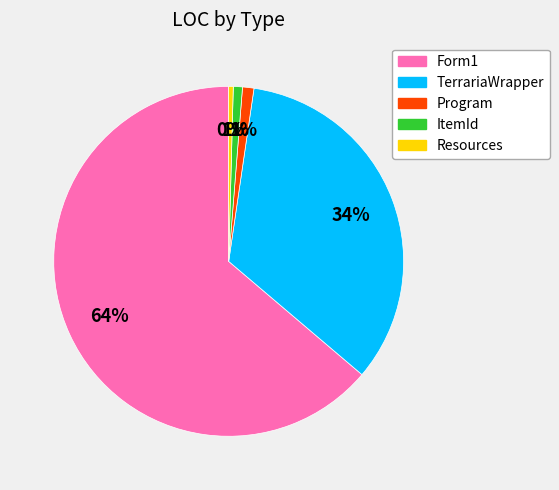

Which has a higher value, Program or TerrariaWrapper?

TerrariaWrapper